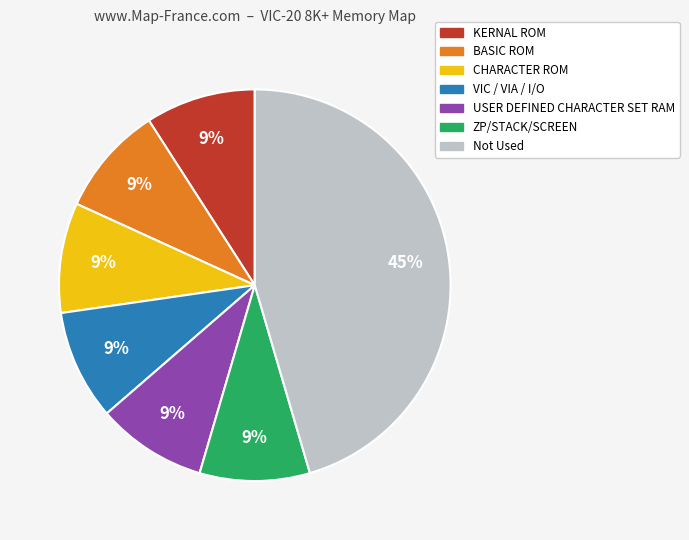

To the nearest percent, what is the difference between the largest and smallest slice percentages?

36%